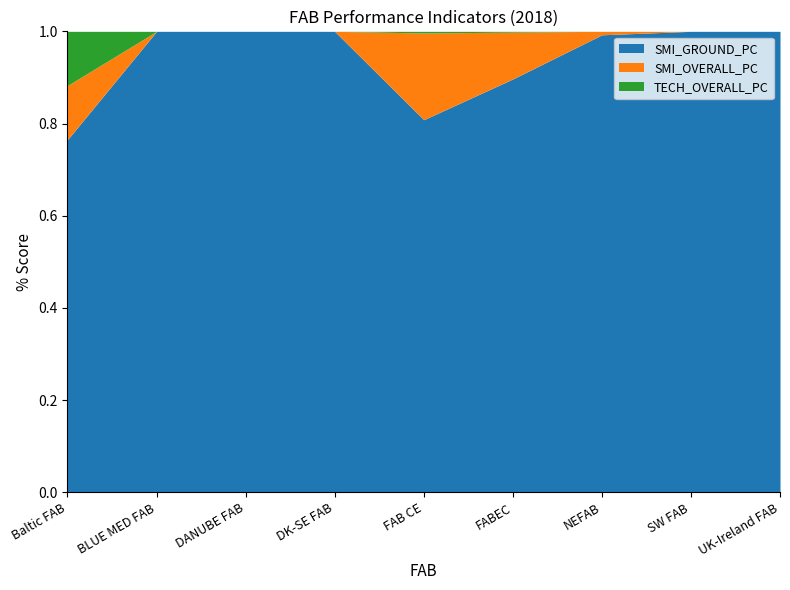

Does the chart display data point markers on the line(s)?

No